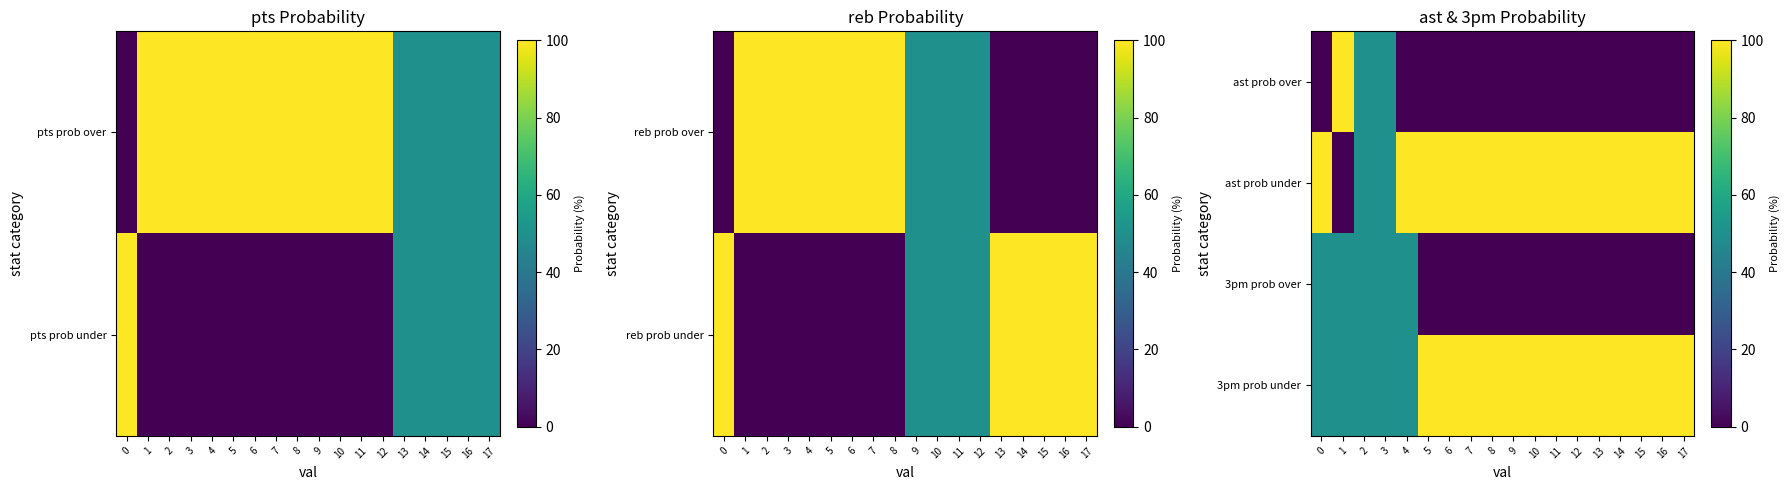

Which has a higher value, 3 or 1?

1